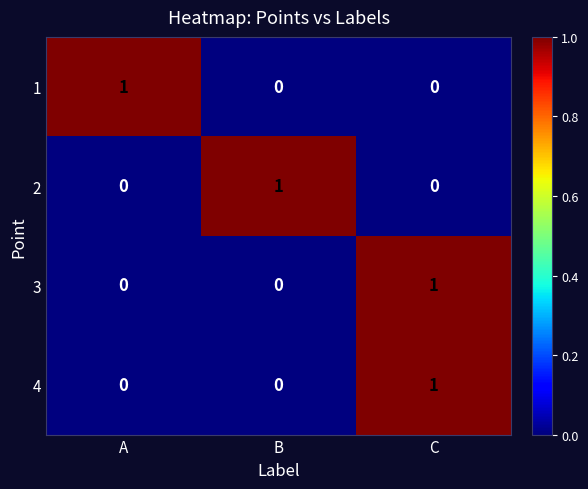

The 2 series shows 0 at B. True or false?

False